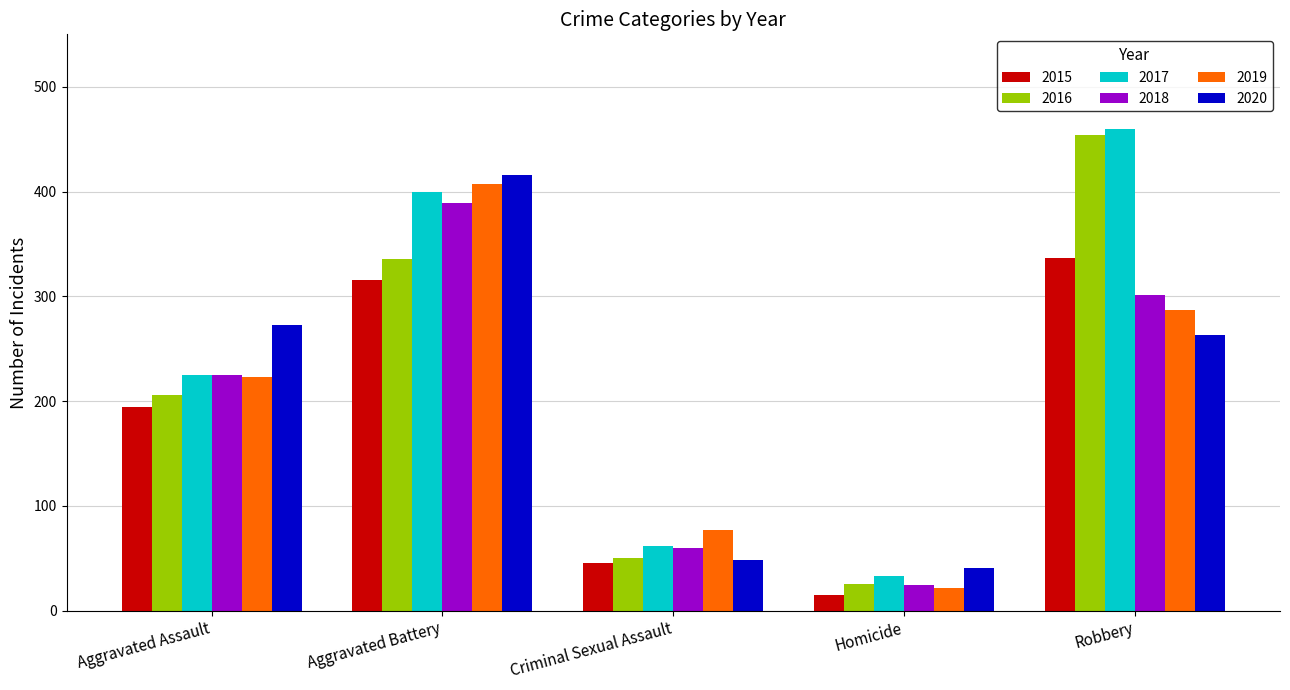

Which category has the lowest value in the 2015 series?

Homicide